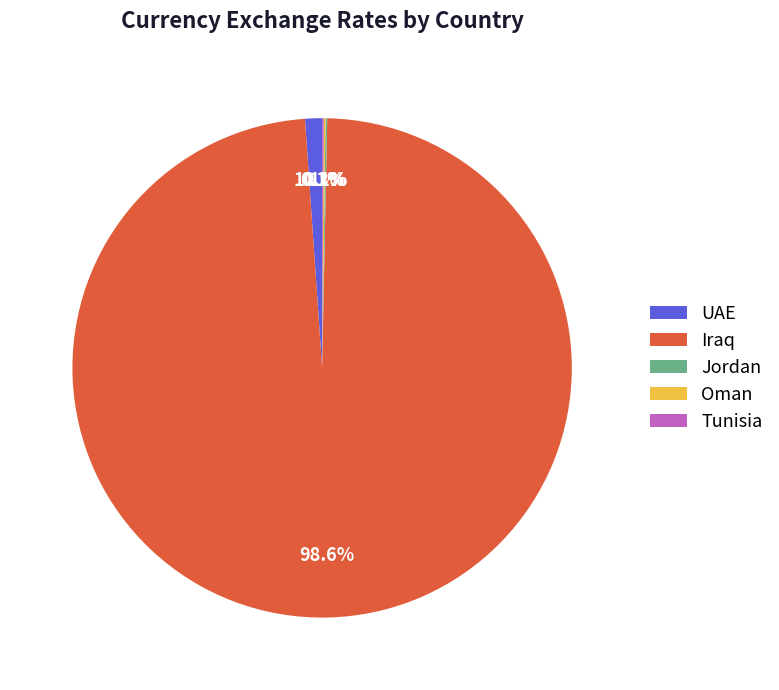

What percentage is the Iraq slice, to the nearest percent?

99%